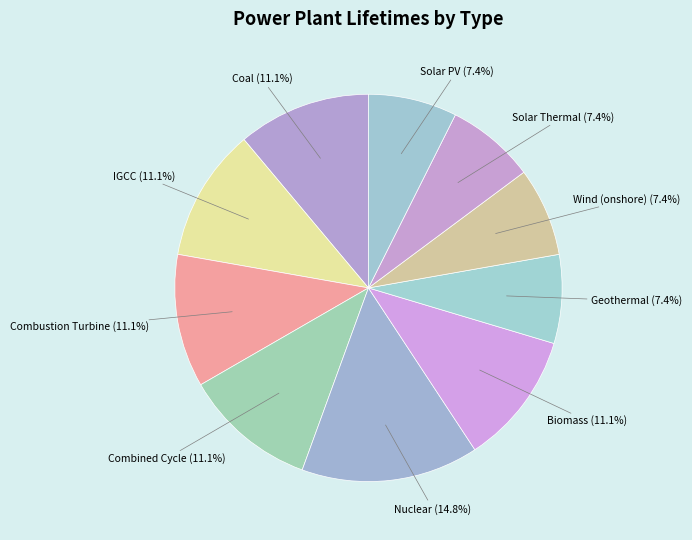

To the nearest percent, what is the difference between the largest and smallest slice percentages?

7%